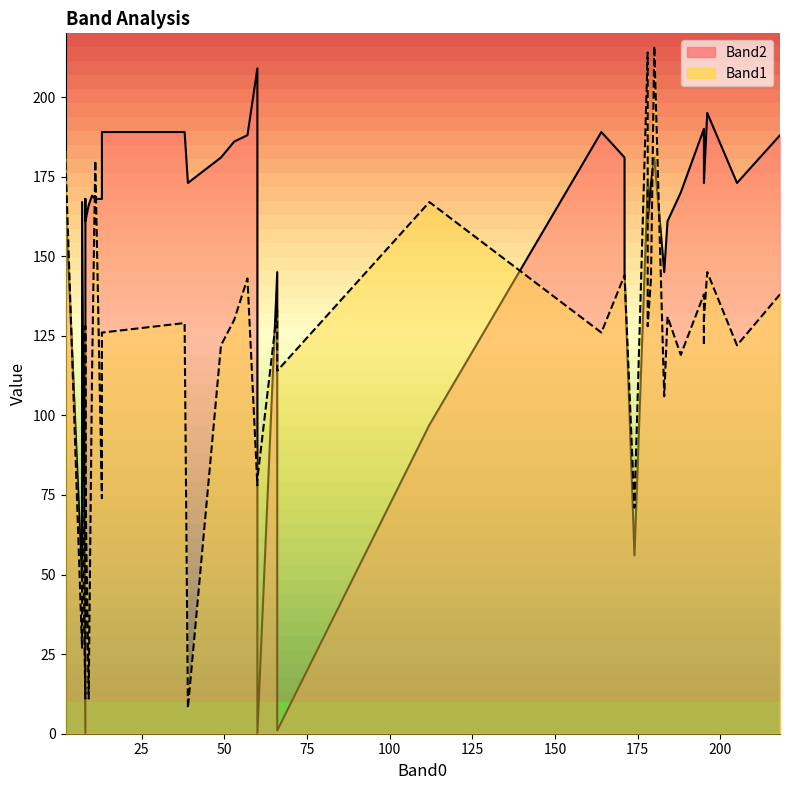

At which category does Band2 reach its first local valley?

2